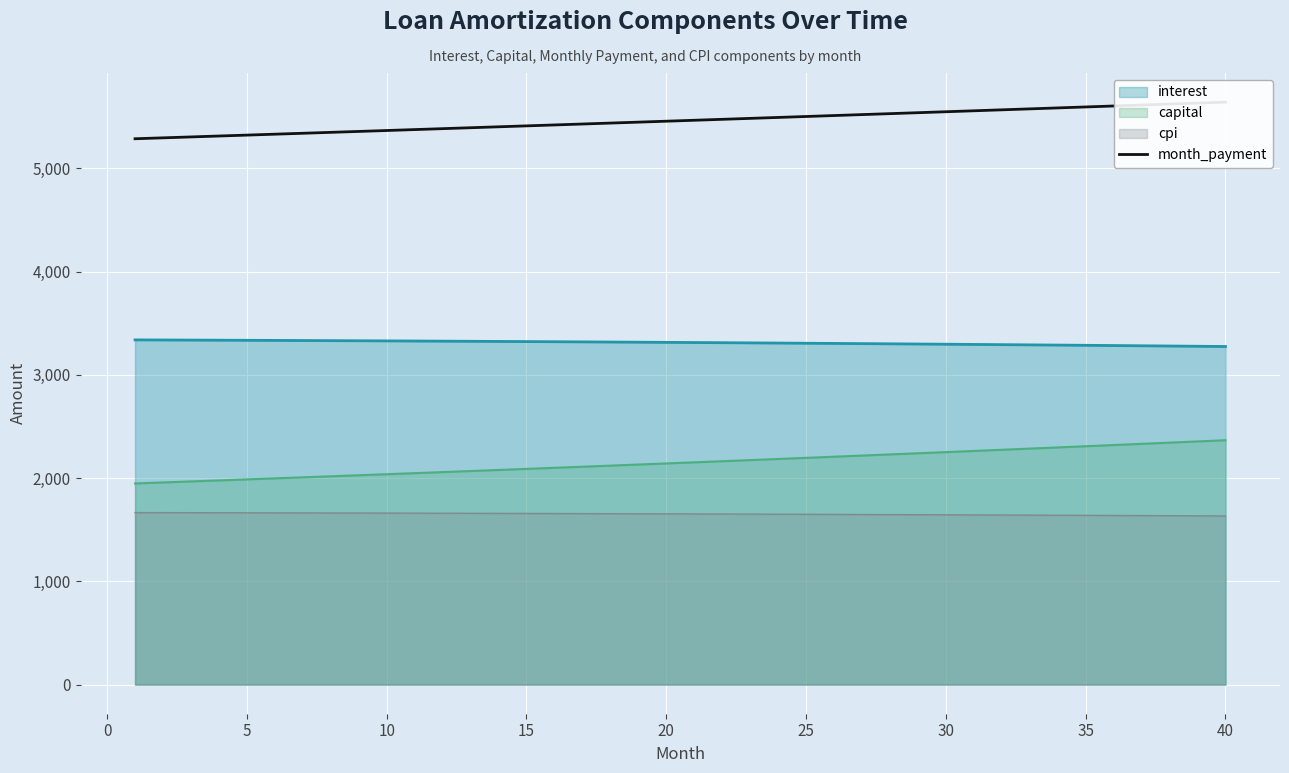

True or false: cpi and capital cross at least once.

False